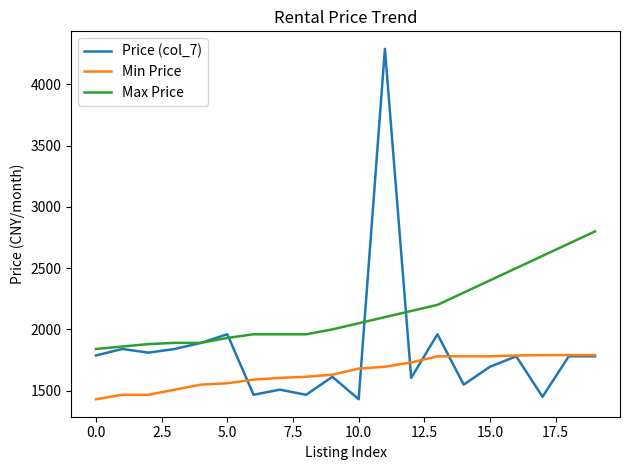

What is the minimum value for Min Price?

1430